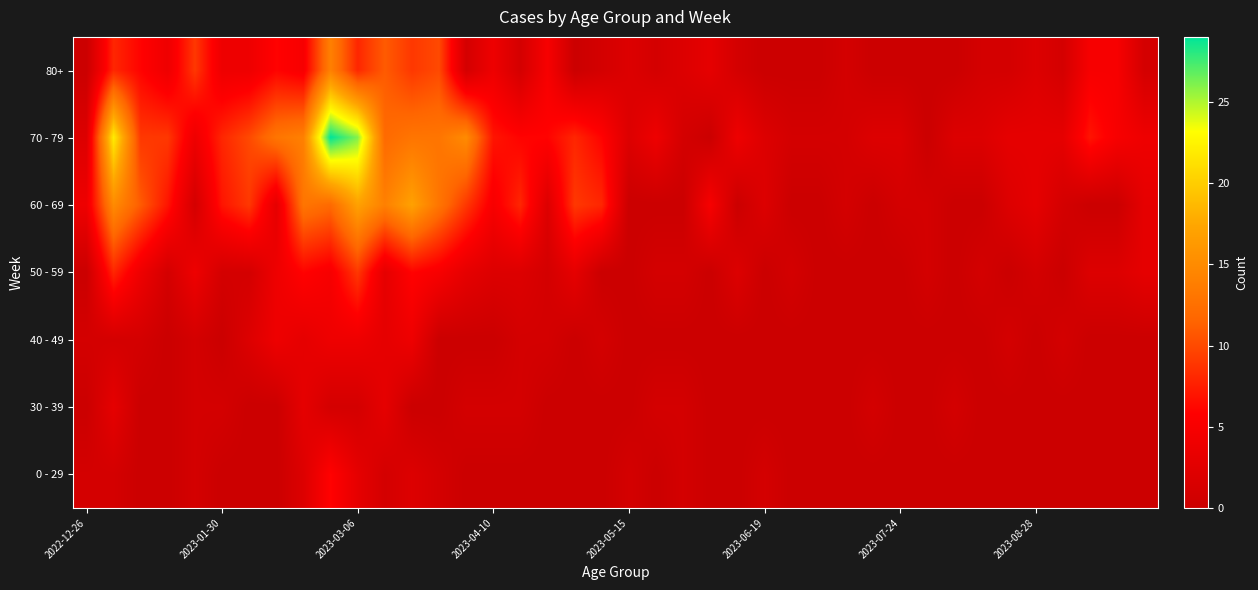

Rank the series by their maximum value, from highest to lowest.

70 - 79, 60 - 69, 80+, 50 - 59, 0 - 29, 40 - 49, 30 - 39